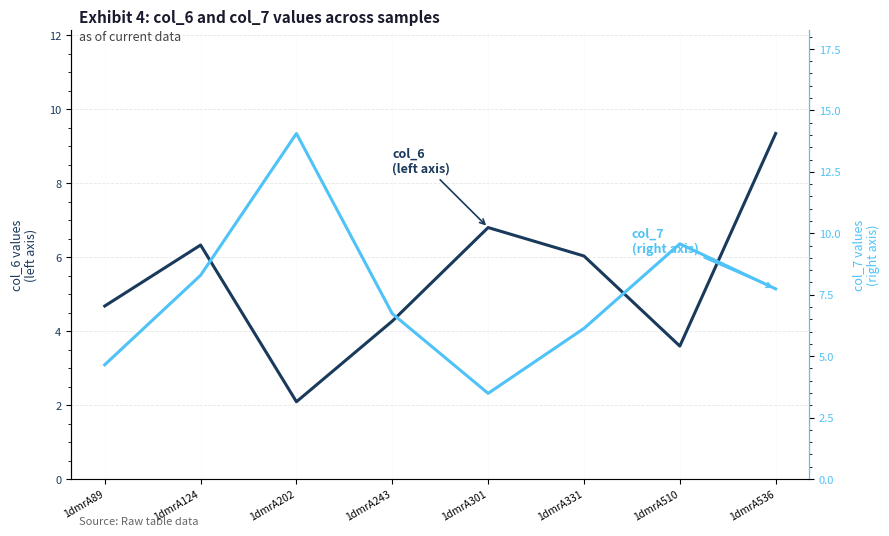

True or false: col_7
(right axis) has a value of 3.5 at 1dmrA301.

True